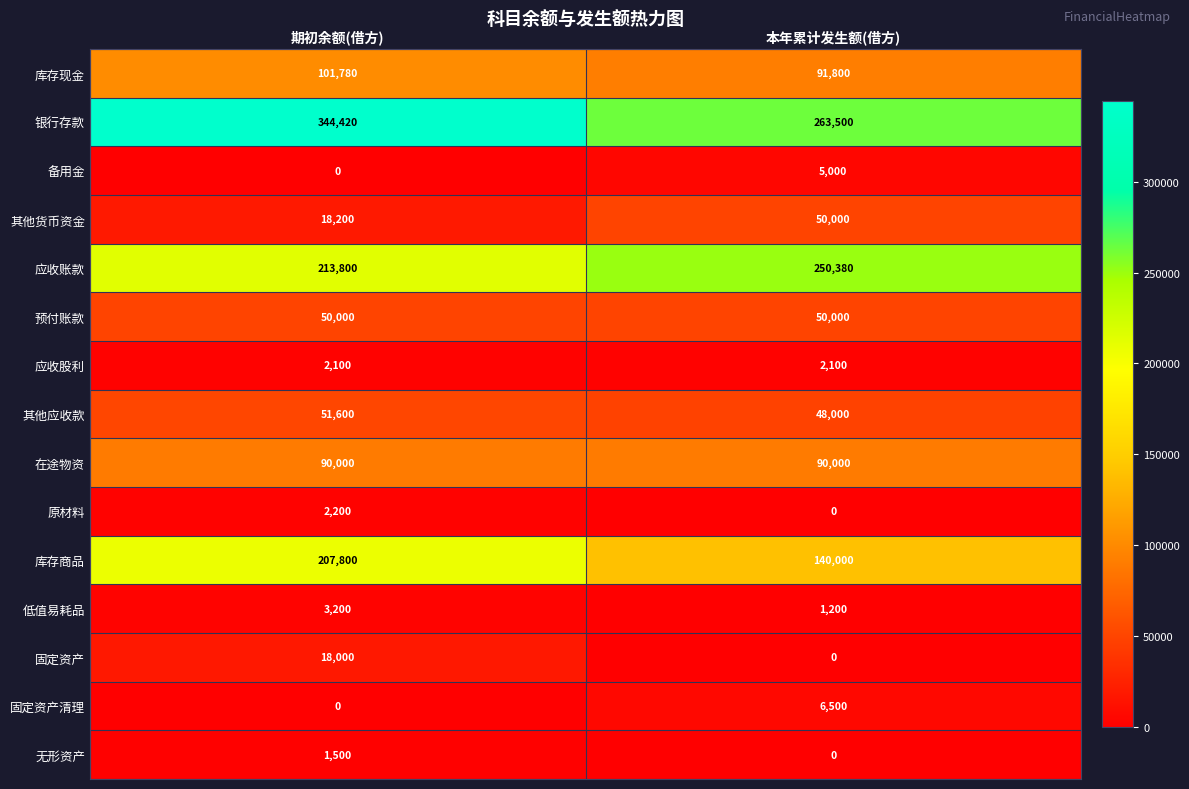

At which category is the sum across all series the highest?

期初余额(借方)